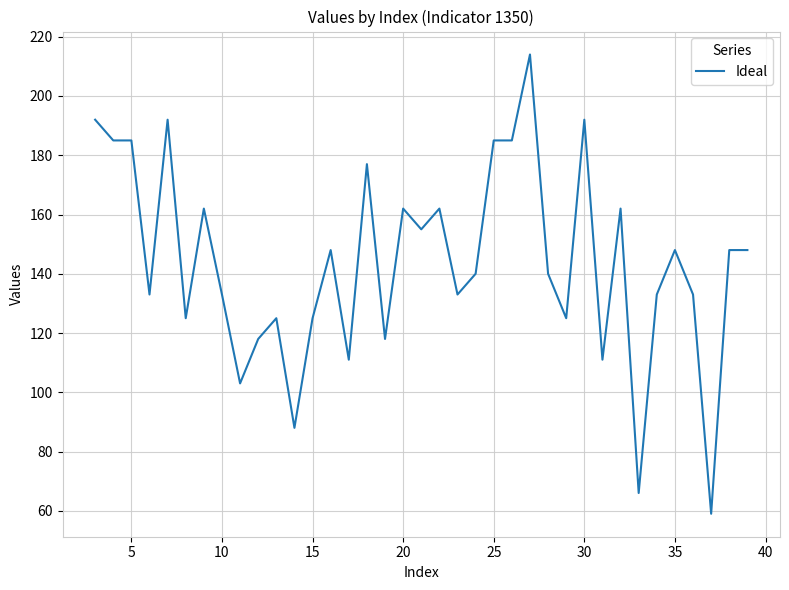

What is the minimum value shown in the chart?

59